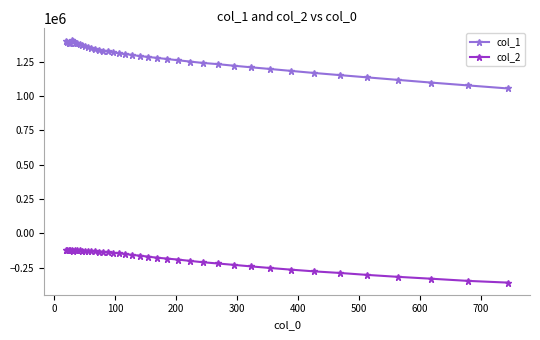

What is the difference between the maximum and second lowest values in the col_2 series?

224288.4